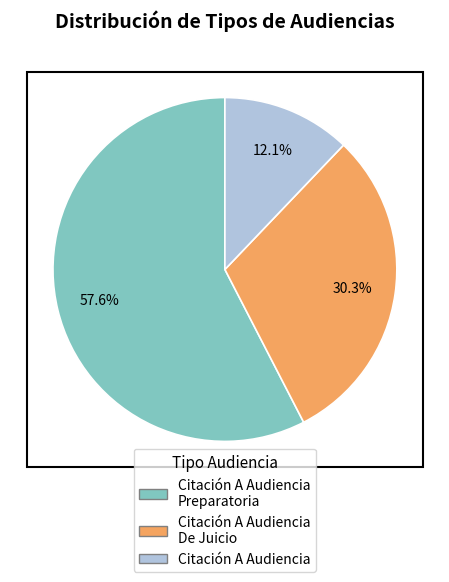

To the nearest percent, what is the average slice percentage?

33%